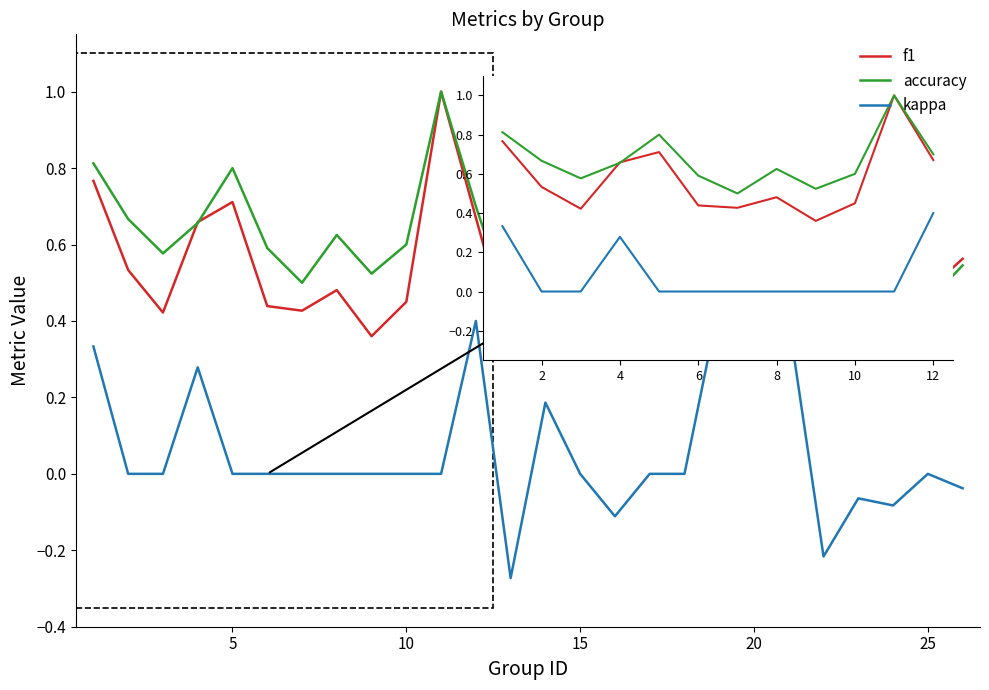

True or false: kappa and f1 intersect in this chart.

False